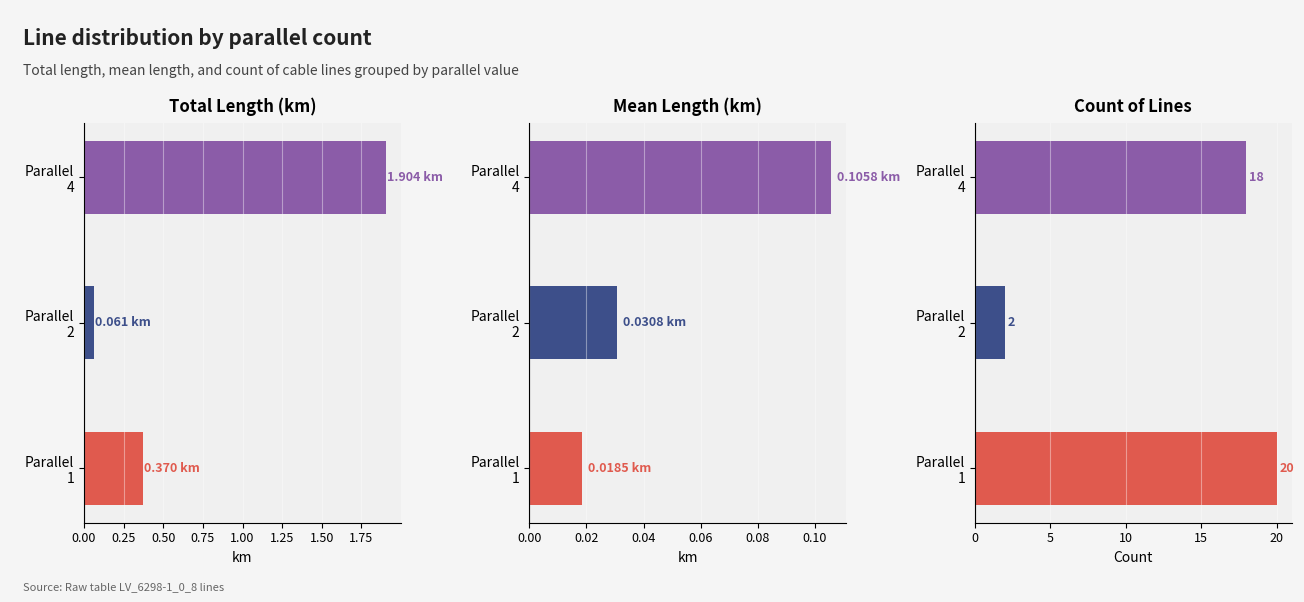

Is the value of Mean length (km) at Parallel 4 greater than the value of Count of lines at Parallel 2?

No